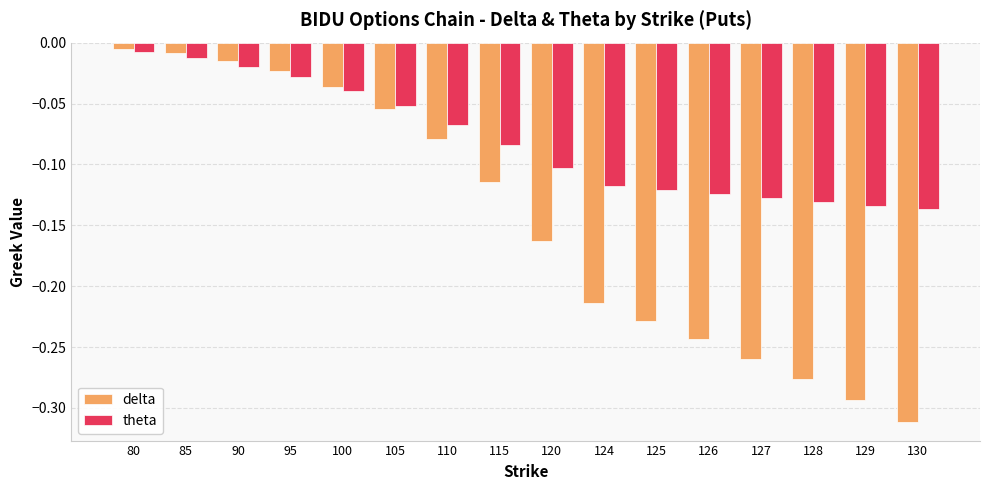

Which series changed the most between 105 and 120?

delta